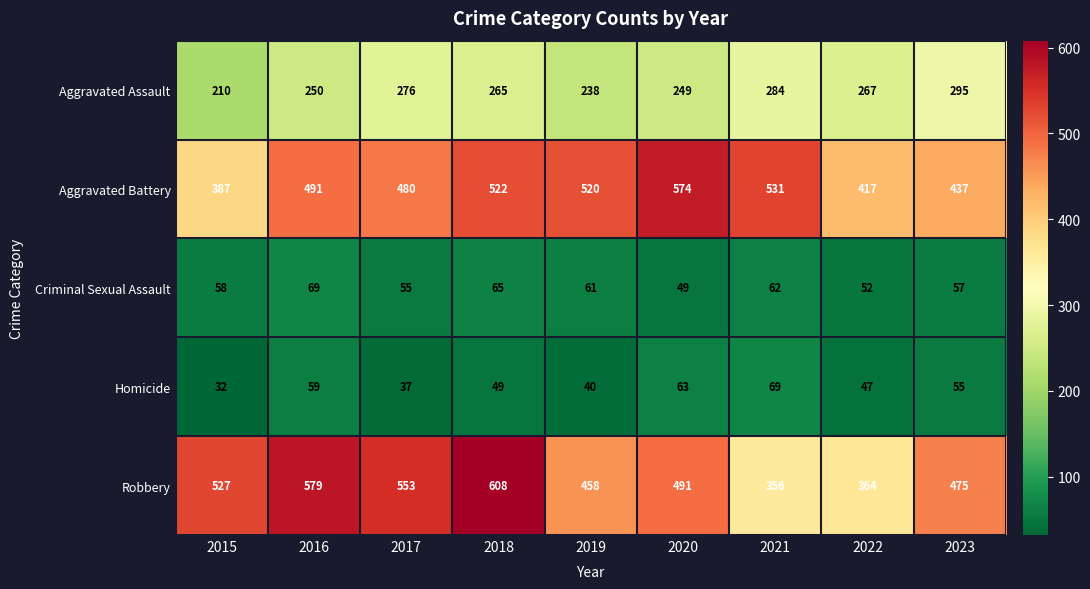

What is the total value across all series at 2015?

1214